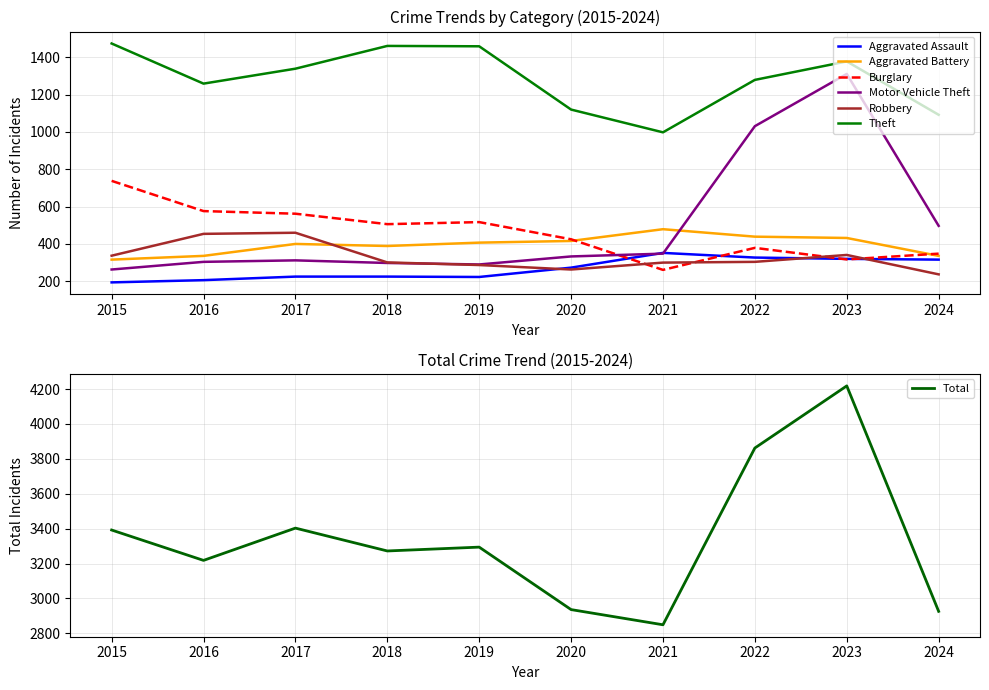

Does the chart have visible grid lines?

Yes